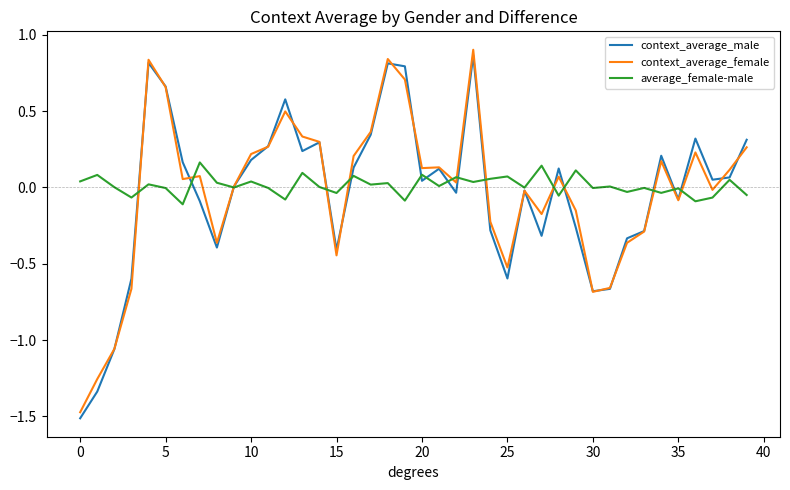

Which series has the widest spread of values?

context_average_male